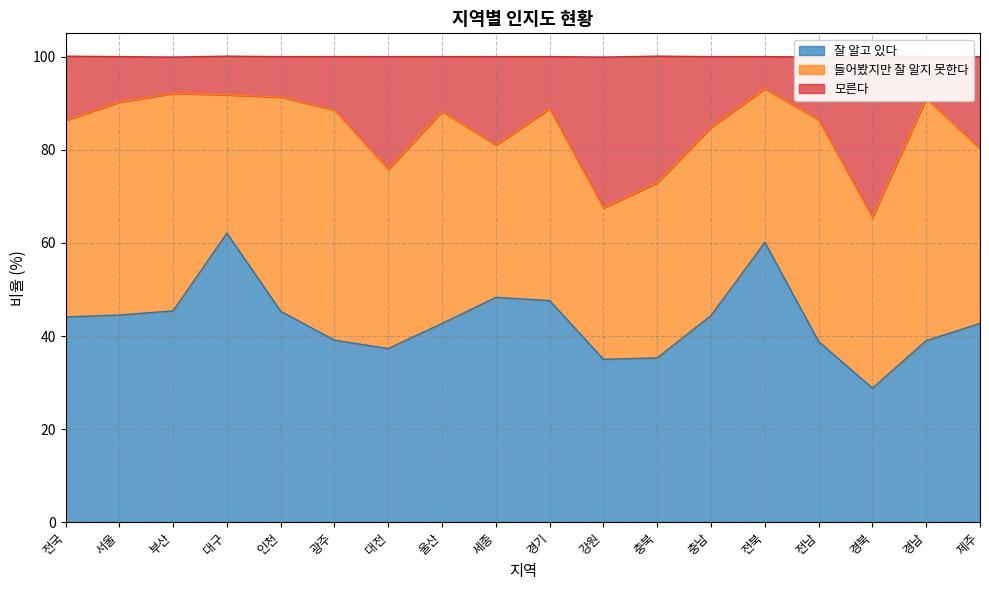

Between 대구 and 제주, which is larger?

대구